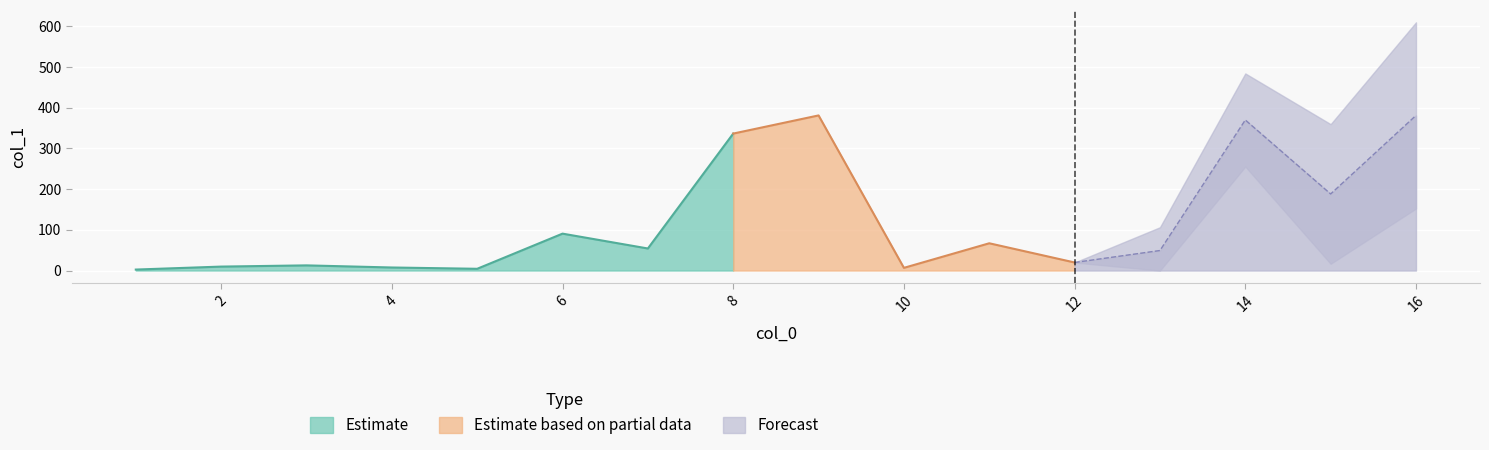

What is the value of the 14th point from the left?

370.0